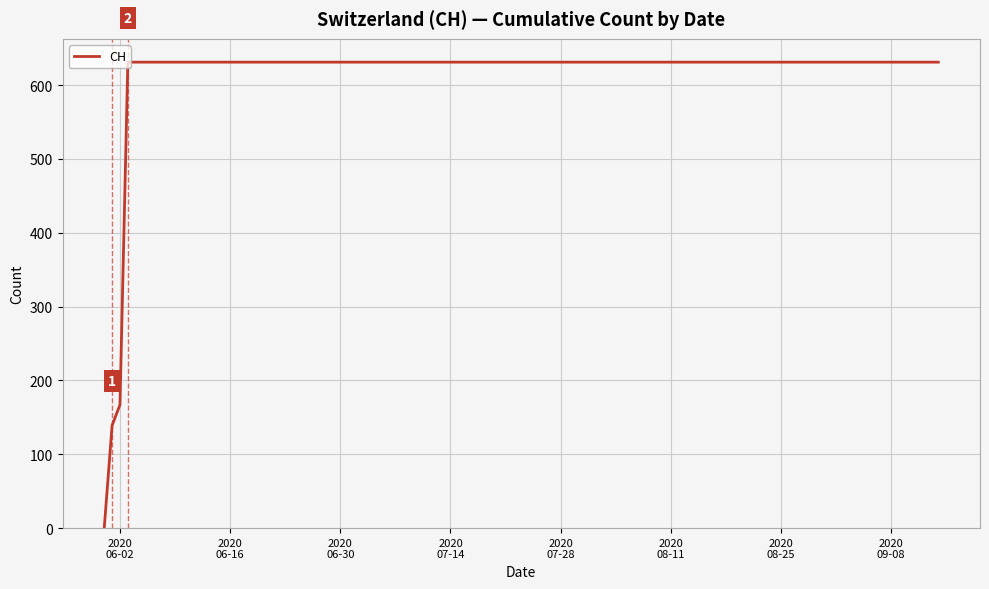

Does the chart have visible grid lines?

Yes